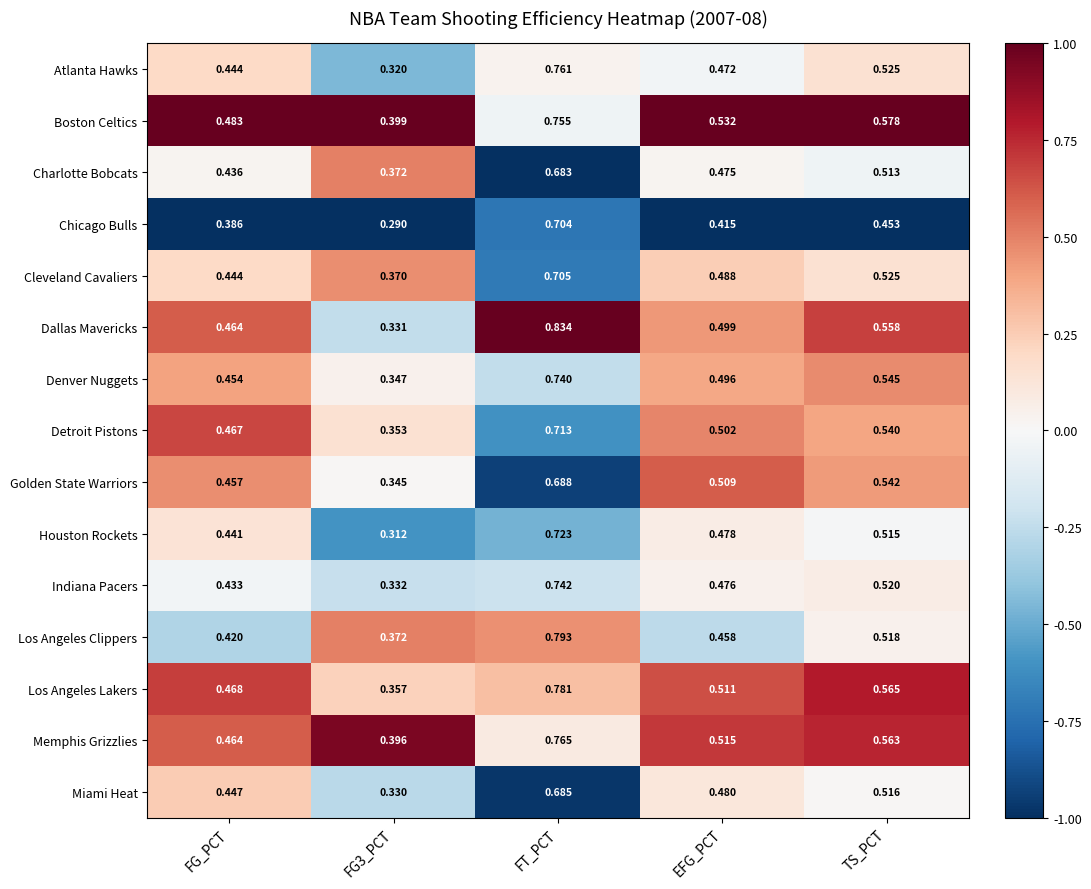

Which series has the largest total across all categories?

Boston Celtics